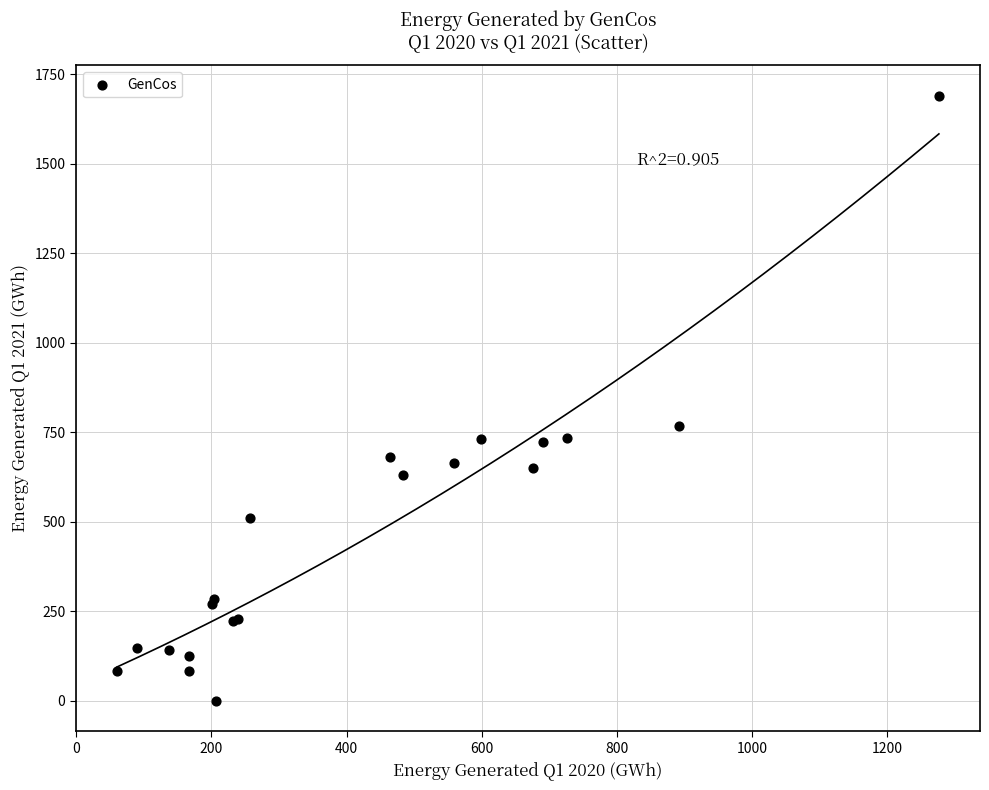

What Y value in the scatter plot is closest to 845?

767.1